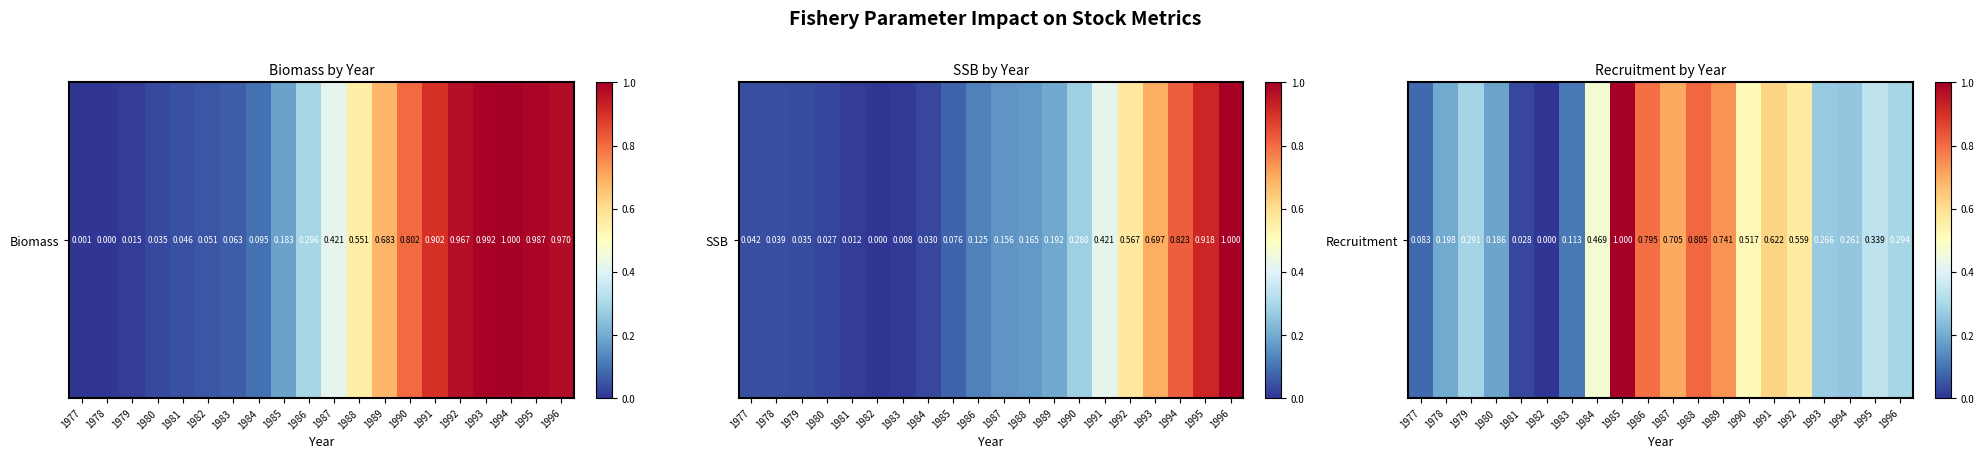

What is the sum of the values at 1993 and 1987?

1.0